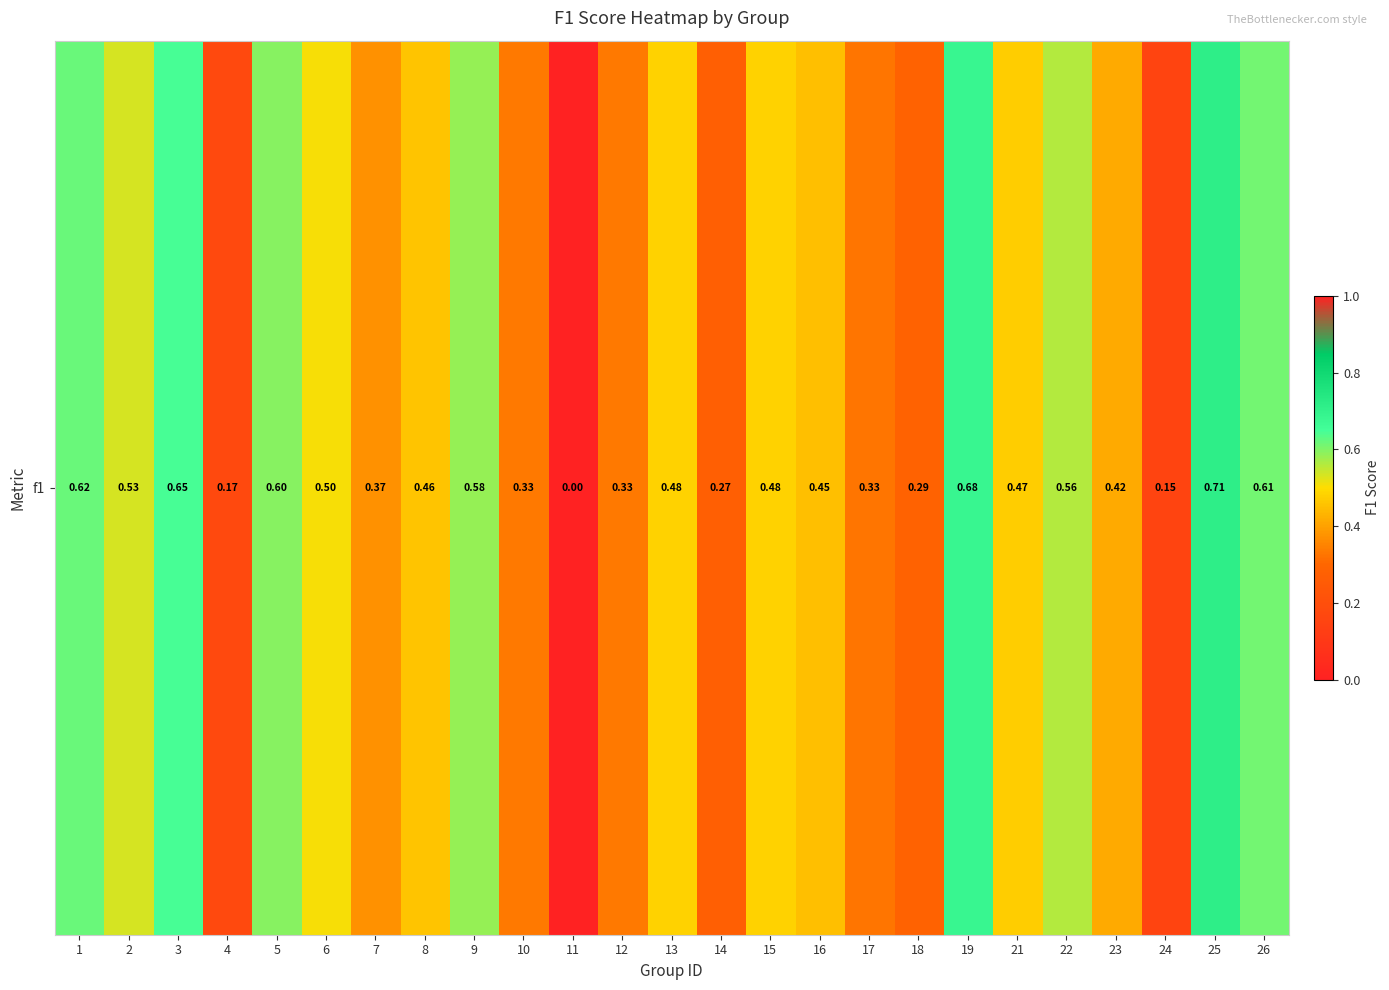

Reading left to right, what are all the values shown in this chart?

0.6	0.5	0.6	0.2	0.6	0.5	0.4	0.5	0.6	0.3	0.0	0.3	0.5	0.3	0.5	0.5	0.3	0.3	0.7	0.5	0.6	0.4	0.2	0.7	0.6